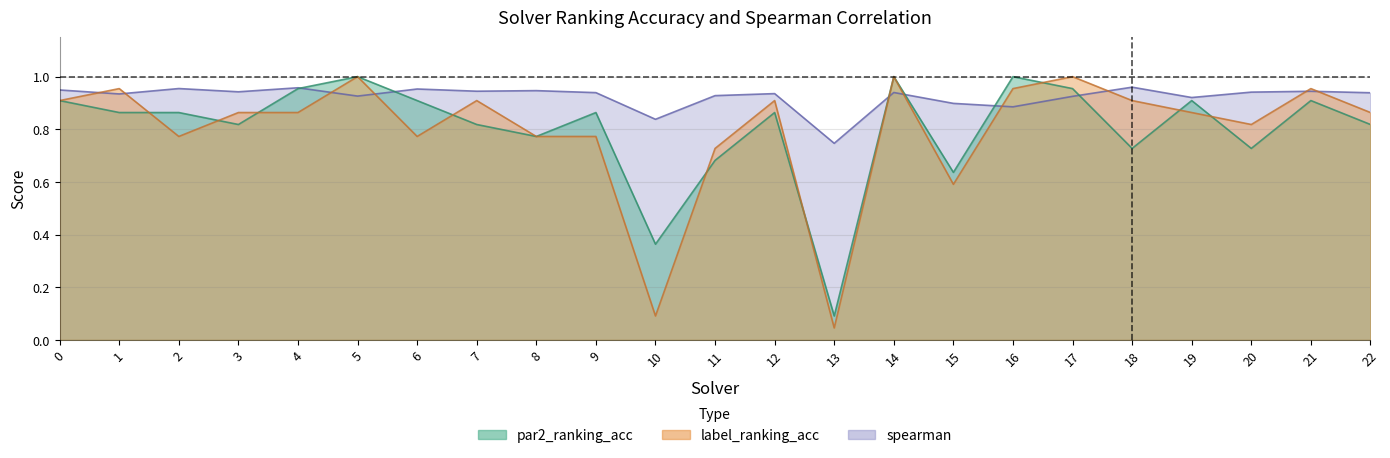

Is the value of spearman at 12 greater than the value of par2_ranking_acc at 16?

No